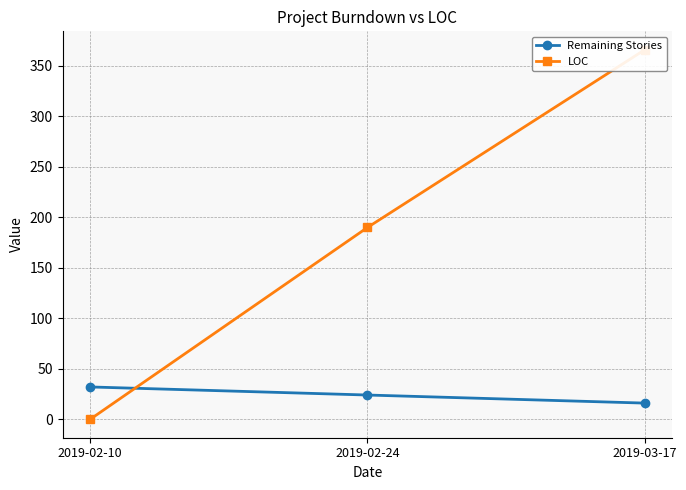

How many values in LOC are above zero?

2